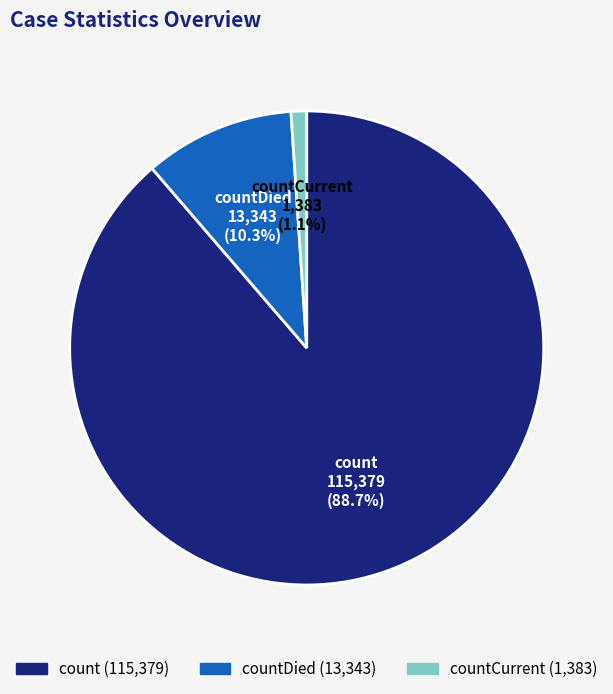

Is there a majority slice in this chart?

Yes